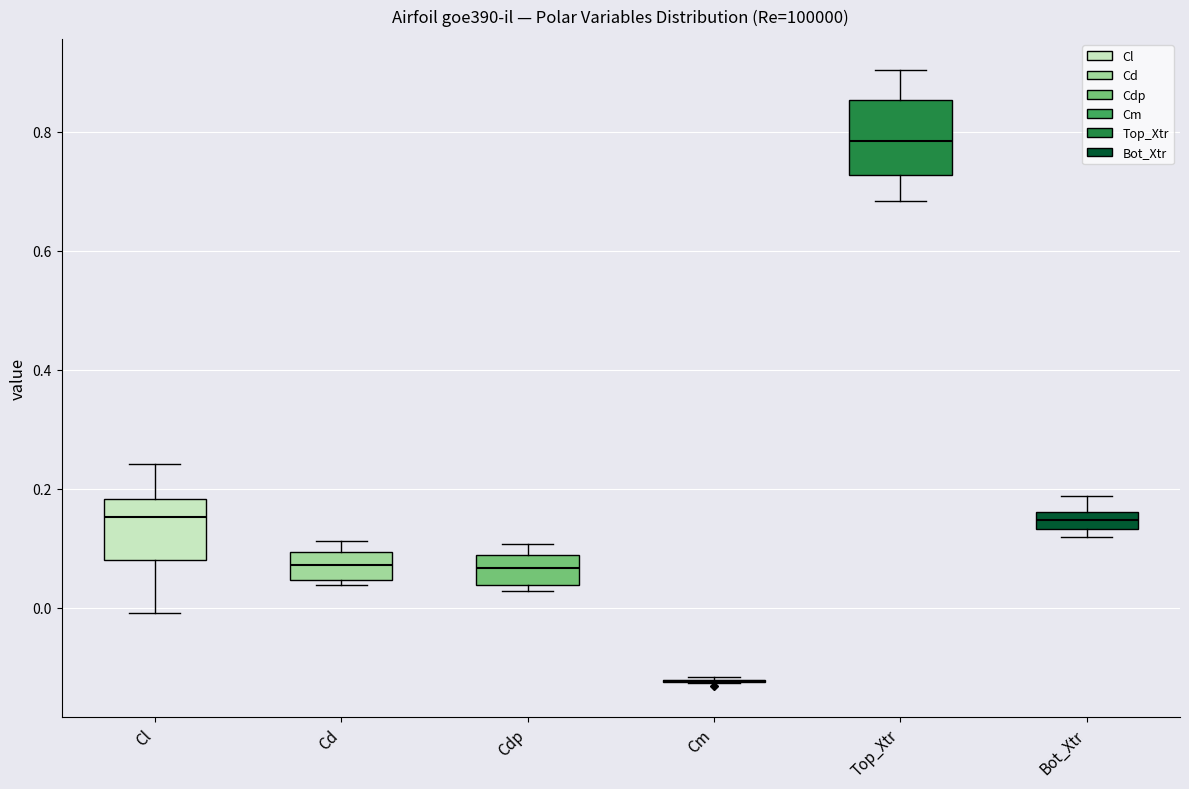

Comparing the boxes themselves (not the whiskers), which one is the tallest?

Top_Xtr